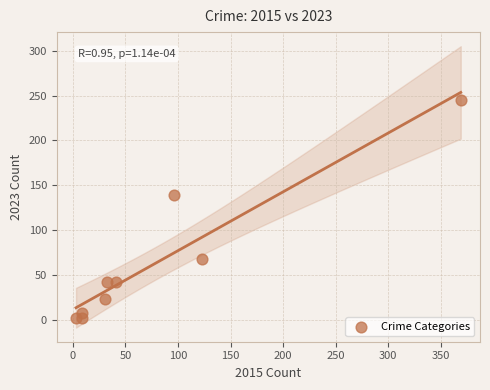

What Y value in the scatter plot is closest to 123?

139